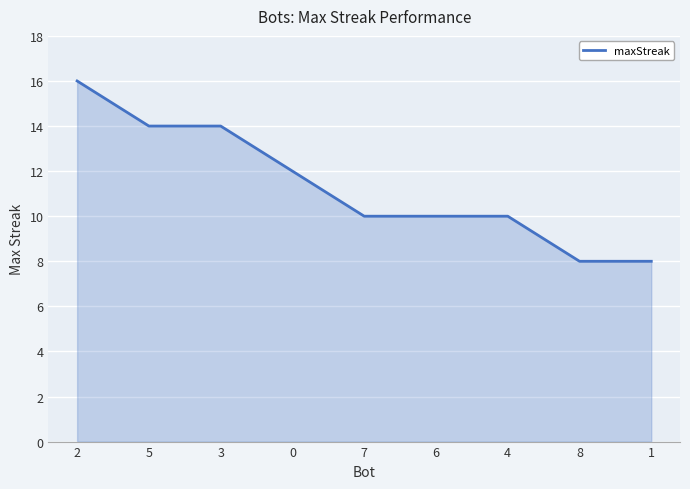

The value at 7 is 14. True or false?

False